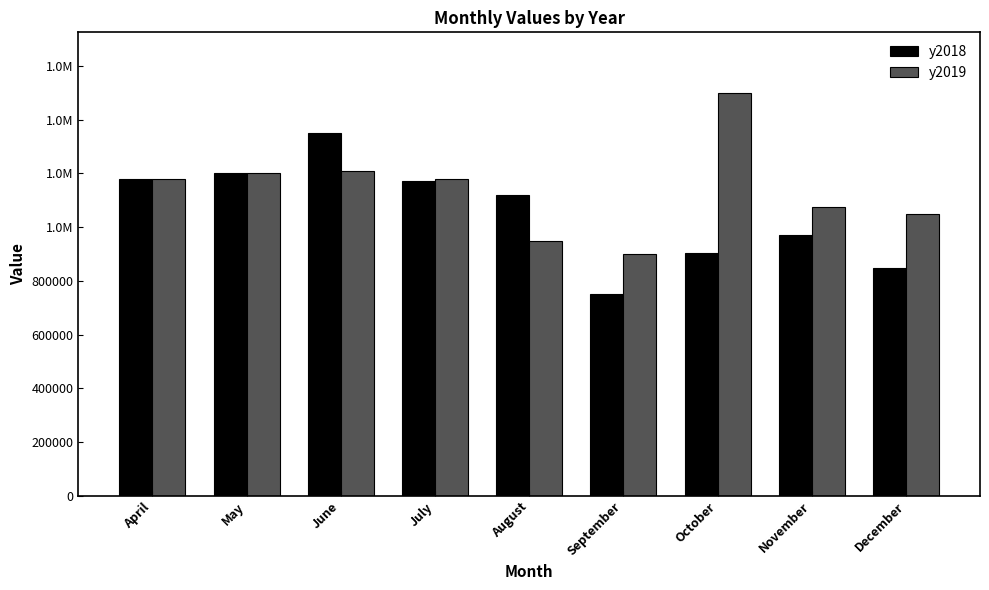

Does the chart contain any negative values?

No